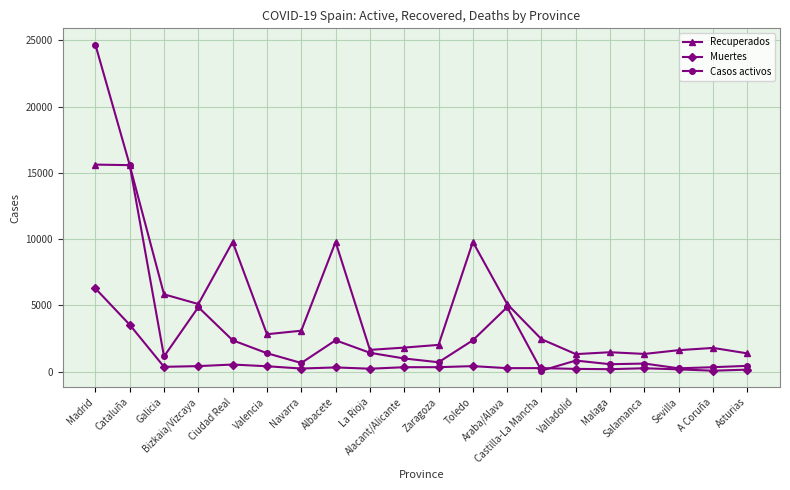

What is the highest value of the Casos activos series?

24683